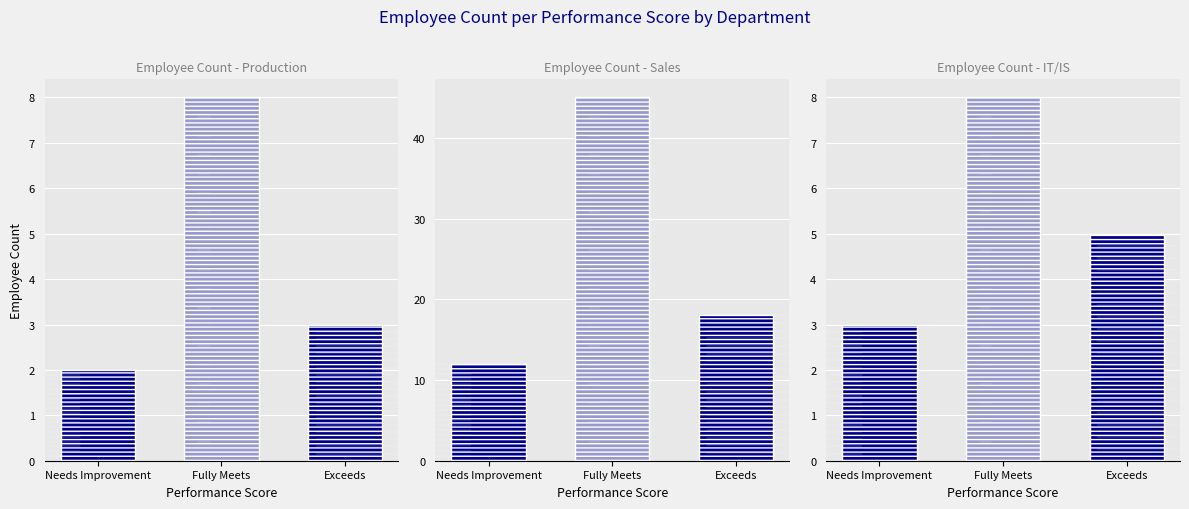

Between Needs Improvement and Exceeds, which series saw the biggest shift?

Sales